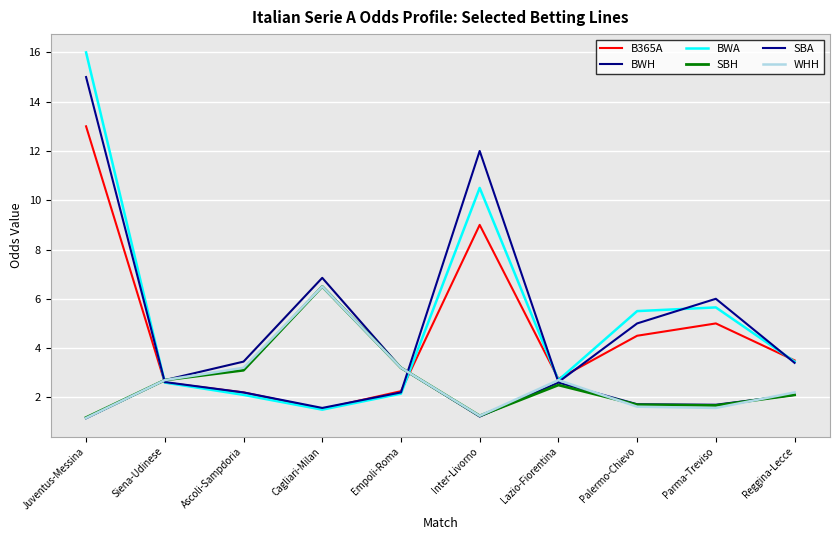

What is the total value across all series at Reggina-Lecce?

16.8